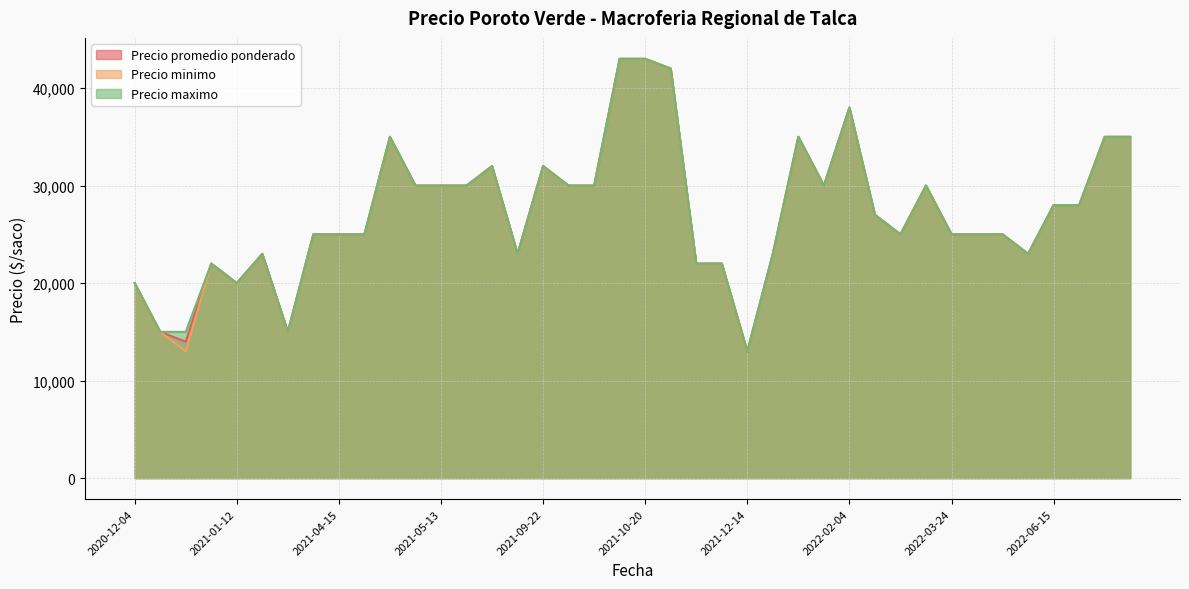

Reading left to right, transcribe all the data shown in this chart.

Precio promedio ponderado: 2021-09-23=30000	2021-05-17=30000	2020-12-11=14000	2021-03-29=25000	2021-10-22=42000	2022-04-08=25000	2021-06-01=23000	2022-04-05=25000	2021-05-12=30000	2021-01-12=20000	2021-01-05=22000	2021-12-06=22000	2021-12-07=22000	2021-04-15=25000	2020-12-09=15000	2022-06-17=28000	2021-02-03=23000	2021-09-30=30000	2022-02-24=25000	2021-09-22=32000	2022-10-13=35000	2021-12-21=23000	2021-10-06=43000	2021-04-26=35000	2021-05-24=32000	2022-08-22=35000	2022-01-10=30000	2021-04-16=25000	2020-12-04=20000	2022-06-08=23000	2021-10-20=43000	2021-02-10=15000	2021-12-14=13000	2022-06-15=28000	2022-03-02=30000	2022-03-24=25000	2022-02-04=38000	2022-02-23=27000	2021-05-13=30000	2021-12-29=35000
Precio minimo: 2021-09-23=30000	2021-05-17=30000	2020-12-11=13000	2021-03-29=25000	2021-10-22=42000	2022-04-08=25000	2021-06-01=23000	2022-04-05=25000	2021-05-12=30000	2021-01-12=20000	2021-01-05=22000	2021-12-06=22000	2021-12-07=22000	2021-04-15=25000	2020-12-09=15000	2022-06-17=28000	2021-02-03=23000	2021-09-30=30000	2022-02-24=25000	2021-09-22=32000	2022-10-13=35000	2021-12-21=23000	2021-10-06=43000	2021-04-26=35000	2021-05-24=32000	2022-08-22=35000	2022-01-10=30000	2021-04-16=25000	2020-12-04=20000	2022-06-08=23000	2021-10-20=43000	2021-02-10=15000	2021-12-14=13000	2022-06-15=28000	2022-03-02=30000	2022-03-24=25000	2022-02-04=38000	2022-02-23=27000	2021-05-13=30000	2021-12-29=35000
Precio maximo: 2021-09-23=30000	2021-05-17=30000	2020-12-11=15000	2021-03-29=25000	2021-10-22=42000	2022-04-08=25000	2021-06-01=23000	2022-04-05=25000	2021-05-12=30000	2021-01-12=20000	2021-01-05=22000	2021-12-06=22000	2021-12-07=22000	2021-04-15=25000	2020-12-09=15000	2022-06-17=28000	2021-02-03=23000	2021-09-30=30000	2022-02-24=25000	2021-09-22=32000	2022-10-13=35000	2021-12-21=23000	2021-10-06=43000	2021-04-26=35000	2021-05-24=32000	2022-08-22=35000	2022-01-10=30000	2021-04-16=25000	2020-12-04=20000	2022-06-08=23000	2021-10-20=43000	2021-02-10=15000	2021-12-14=13000	2022-06-15=28000	2022-03-02=30000	2022-03-24=25000	2022-02-04=38000	2022-02-23=27000	2021-05-13=30000	2021-12-29=35000